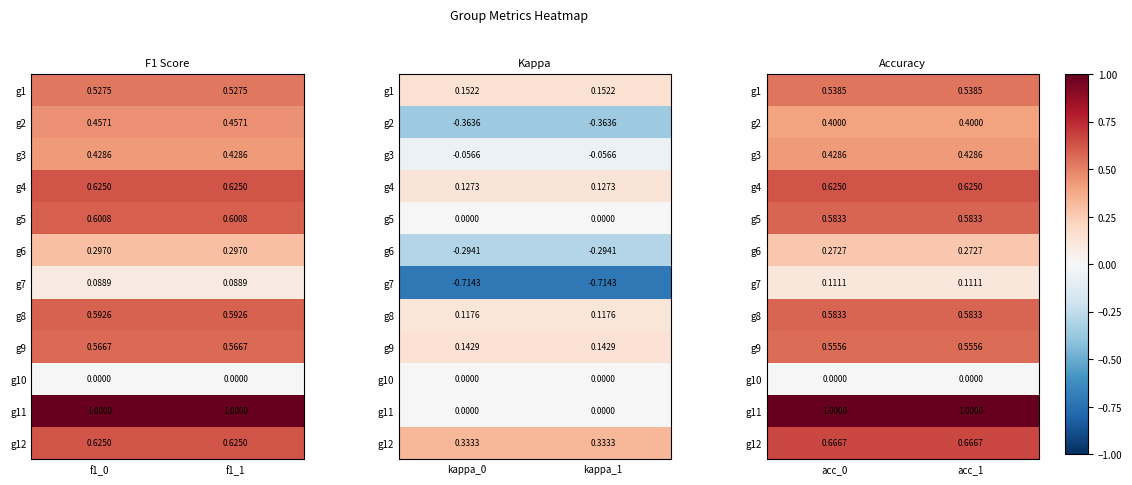

What is the spread (max minus min) of values at acc_0?

1.0